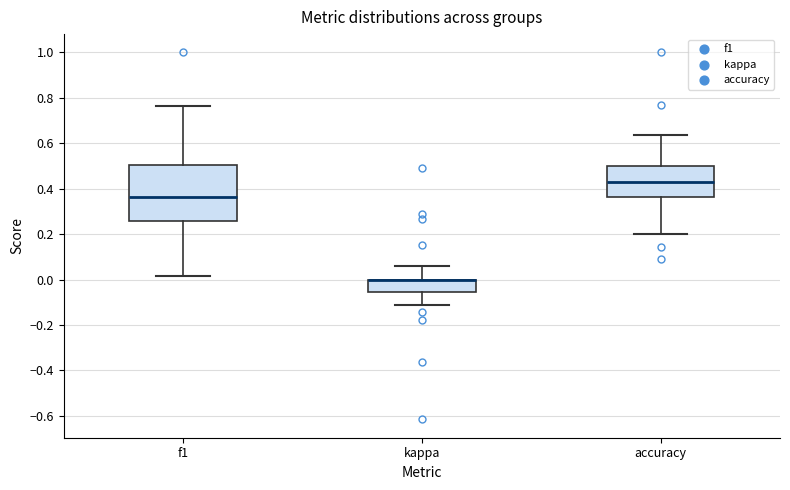

Which box is the tallest, from its lower edge to its upper edge?

f1